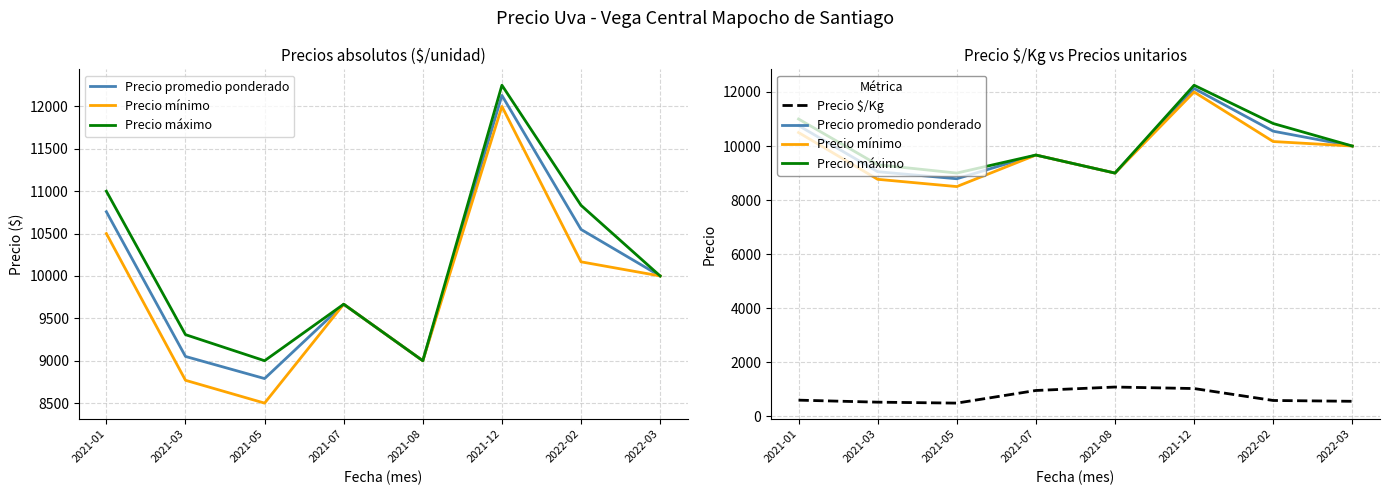

True or false: Precio máximo has more than 1 points higher than both neighbors.

True